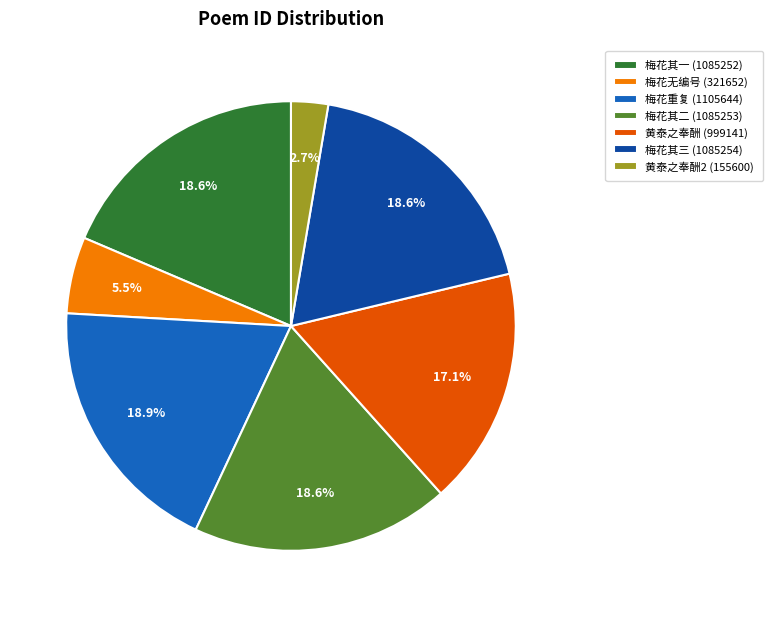

How many segments does this pie chart have?

7